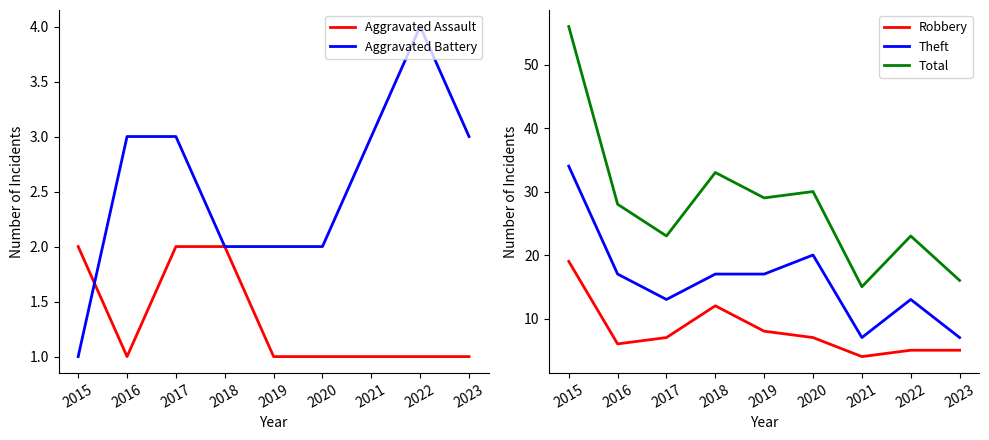

How many values in the Robbery series are below 7?

4